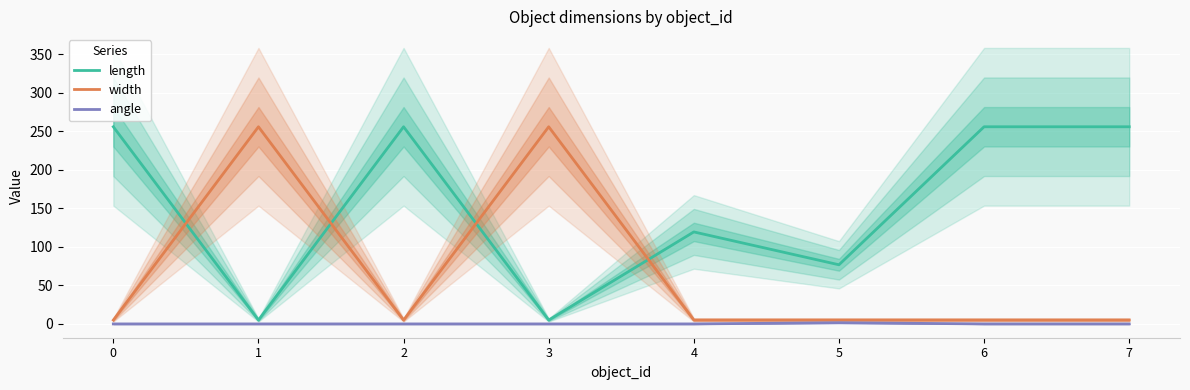

In length, how many points are lower than both neighbors (excluding endpoints)?

3